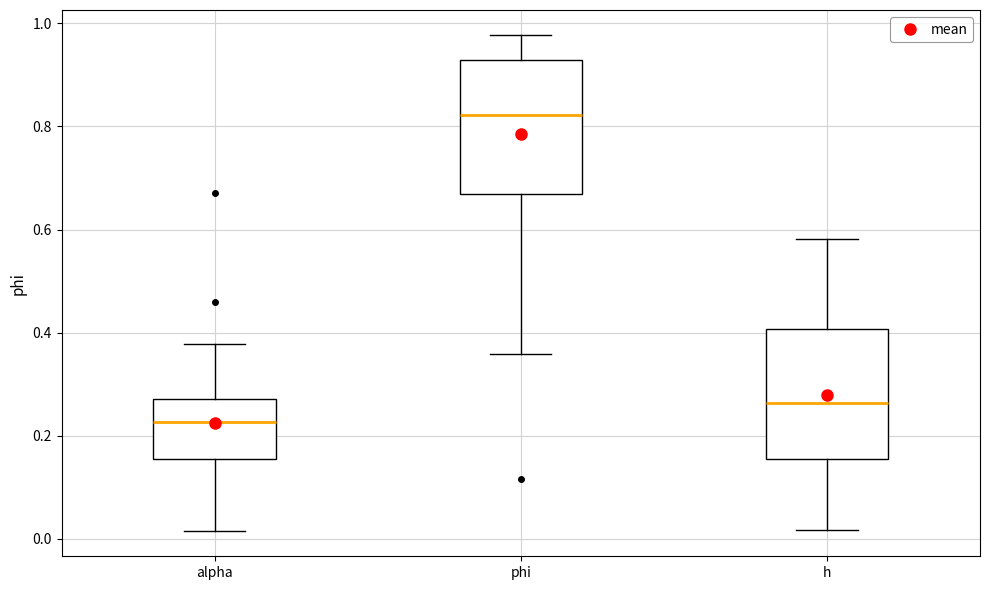

Reading left to right, transcribe this box plot: for each box, give where its median line is, the range the box spans, and where its two whiskers end, as read against the y-axis. The values are not printed on the chart, so give them approximately, as read against the axis.

alpha: median 0.22, box 0.16 to 0.28, whiskers 0.02 to 0.38
phi: median 0.82, box 0.66 to 0.92, whiskers 0.36 to 0.98
h: median 0.26, box 0.16 to 0.40, whiskers 0.02 to 0.58